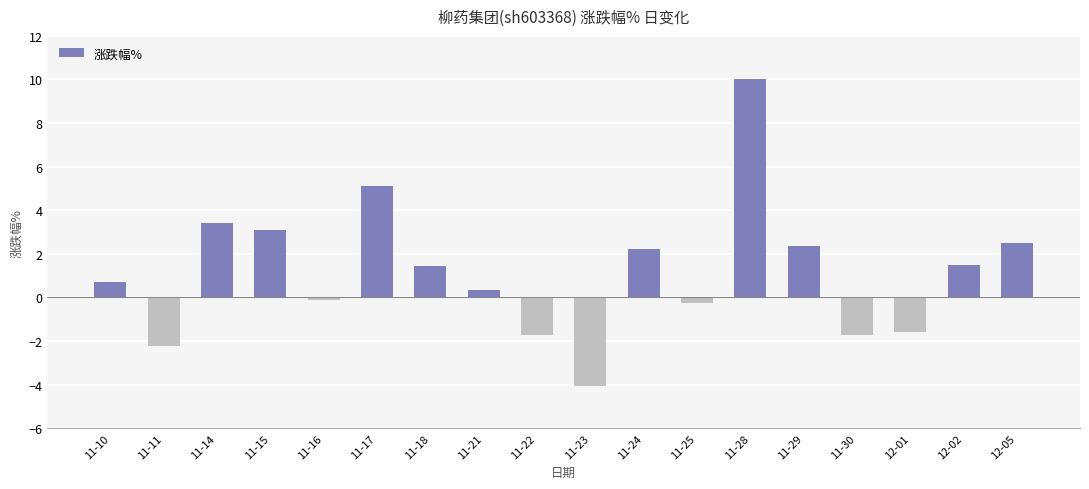

How many bars are there in total?

18